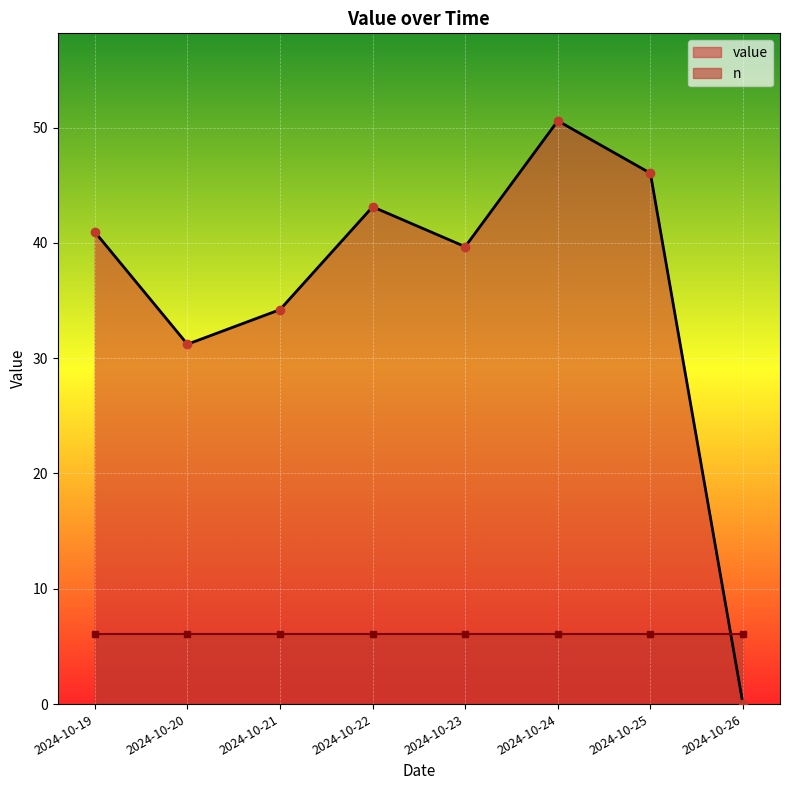

Reading left to right, list all the values displayed in this chart.

40.9	31.2	34.2	43.1	39.7	50.6	46.0	0.0